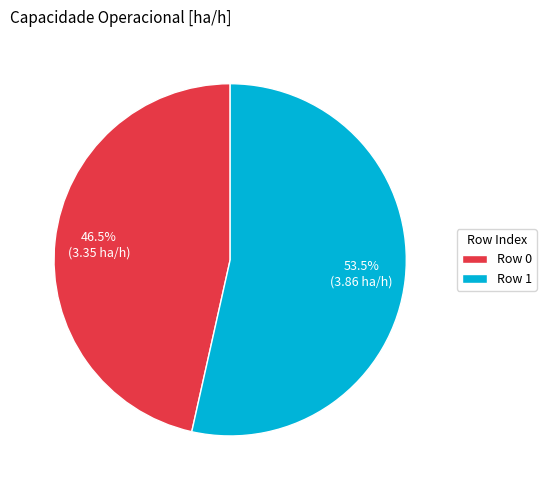

Which category accounts for the majority?

Row 1